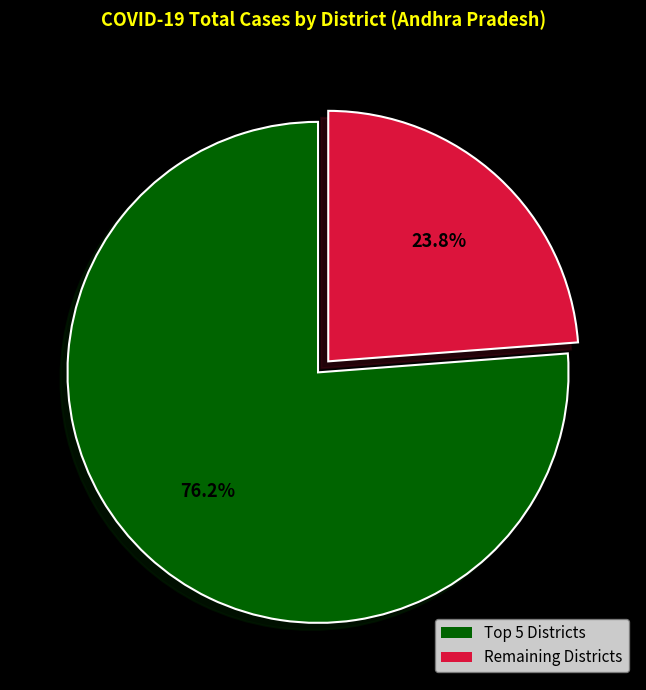

How much of the chart is everything except Remaining Districts?

76.2%